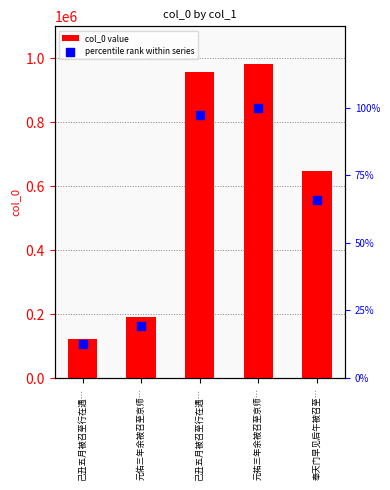

Is the value of percentile rank within series at 元佑三年余被召至京师… greater than the value of col_0 value at 己丑五月被召至行在遇…?

No